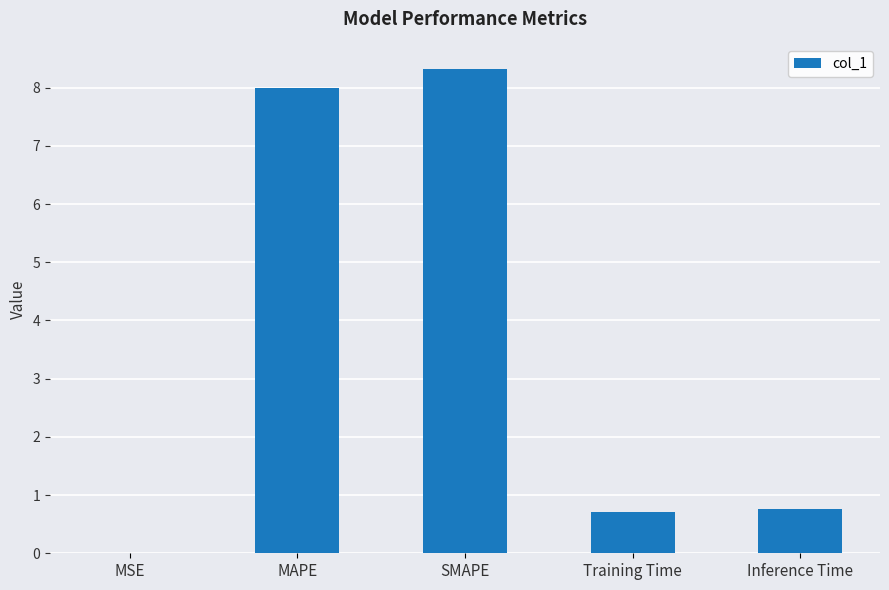

Does the chart contain stacked bars?

No